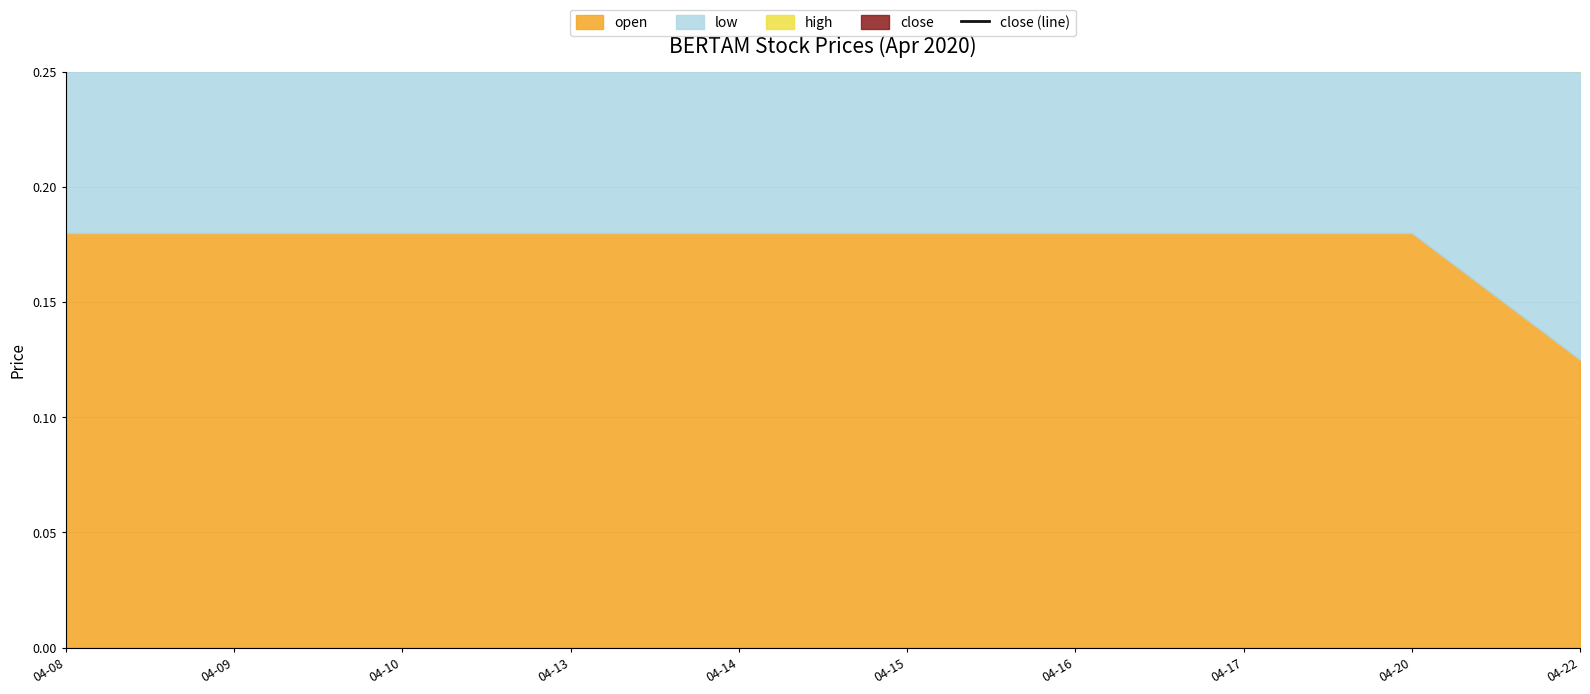

Which label corresponds to the largest value in the chart?

04-08